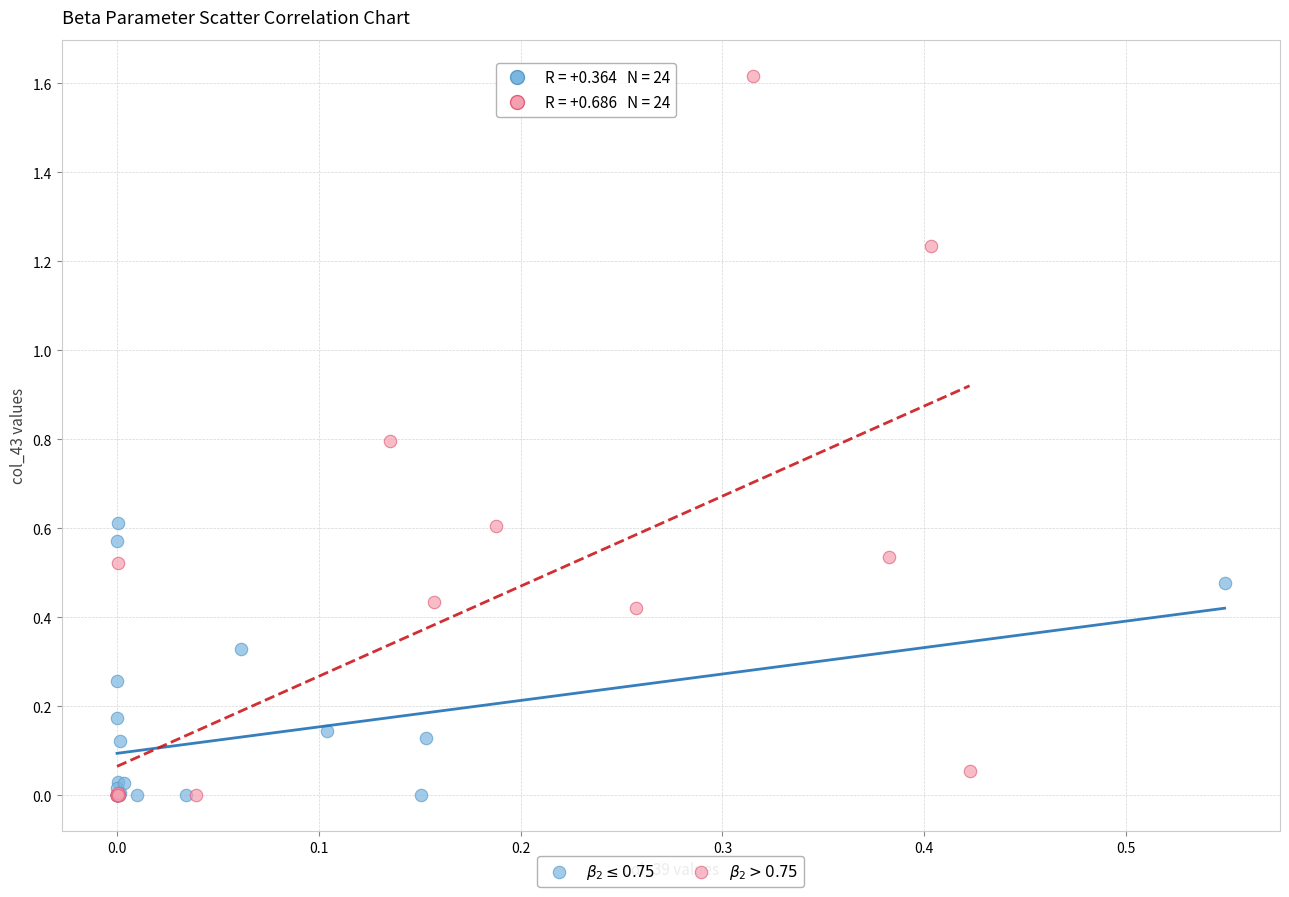

Which series has the widest spread of Y values?

$\beta_2 > 0.75$